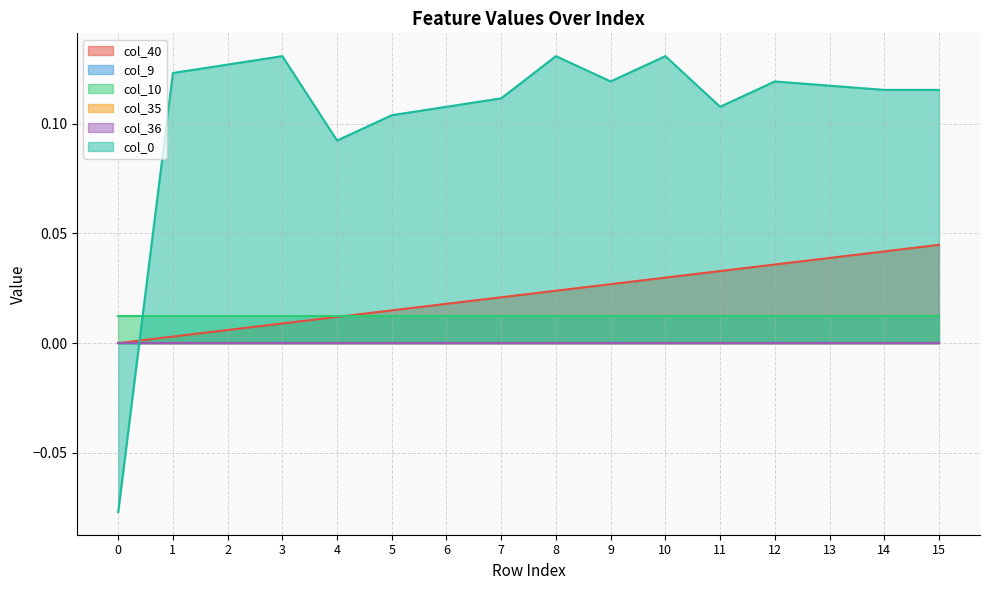

The col_0 series shows 0.0 at 11. True or false?

False